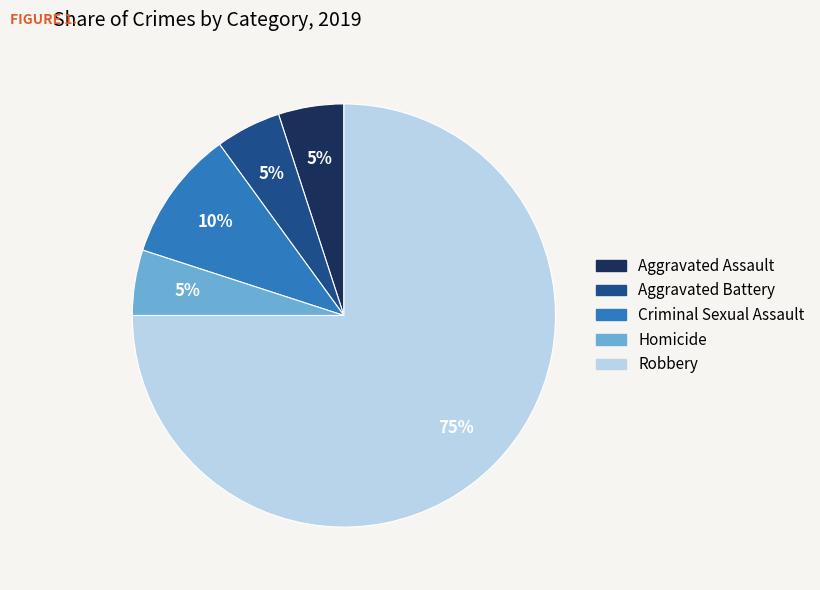

Do Aggravated Assault and Aggravated Battery together represent more than half of the pie?

No